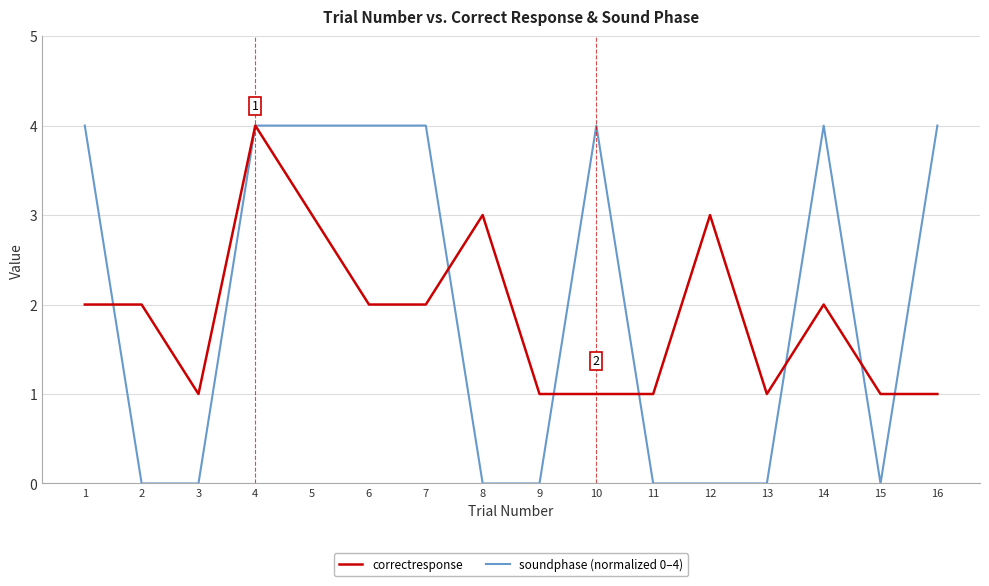

What are all the series names shown in the legend?

correctresponse, soundphase (normalized 0–4)